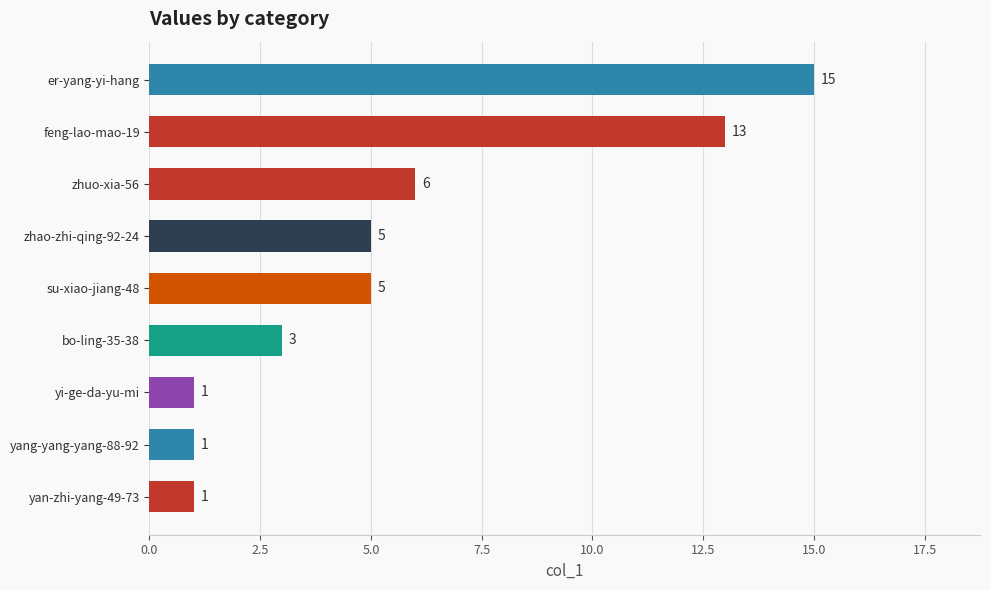

The value at bo-ling-35-38 is 3. True or false?

True